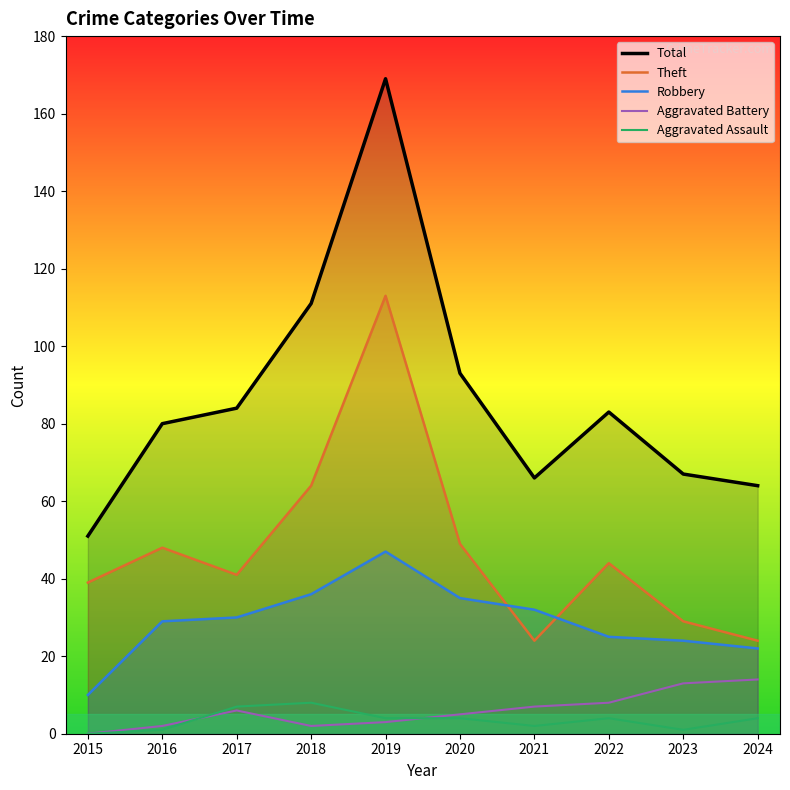

The value of Theft at 2021 is 24. True or false?

True